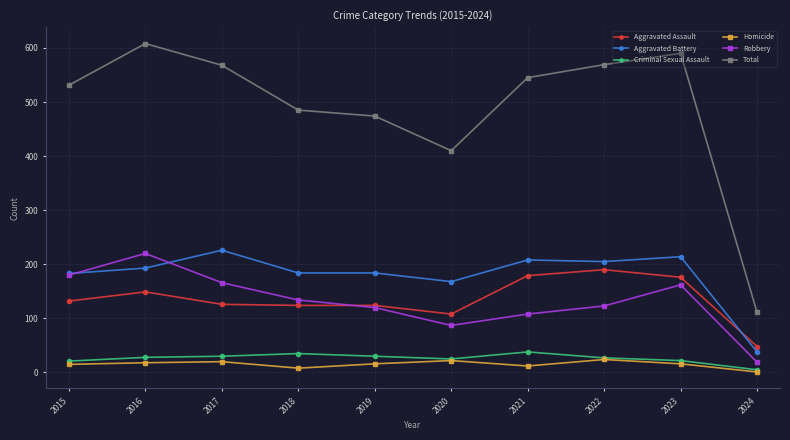

Count the number of categories in the chart.

10